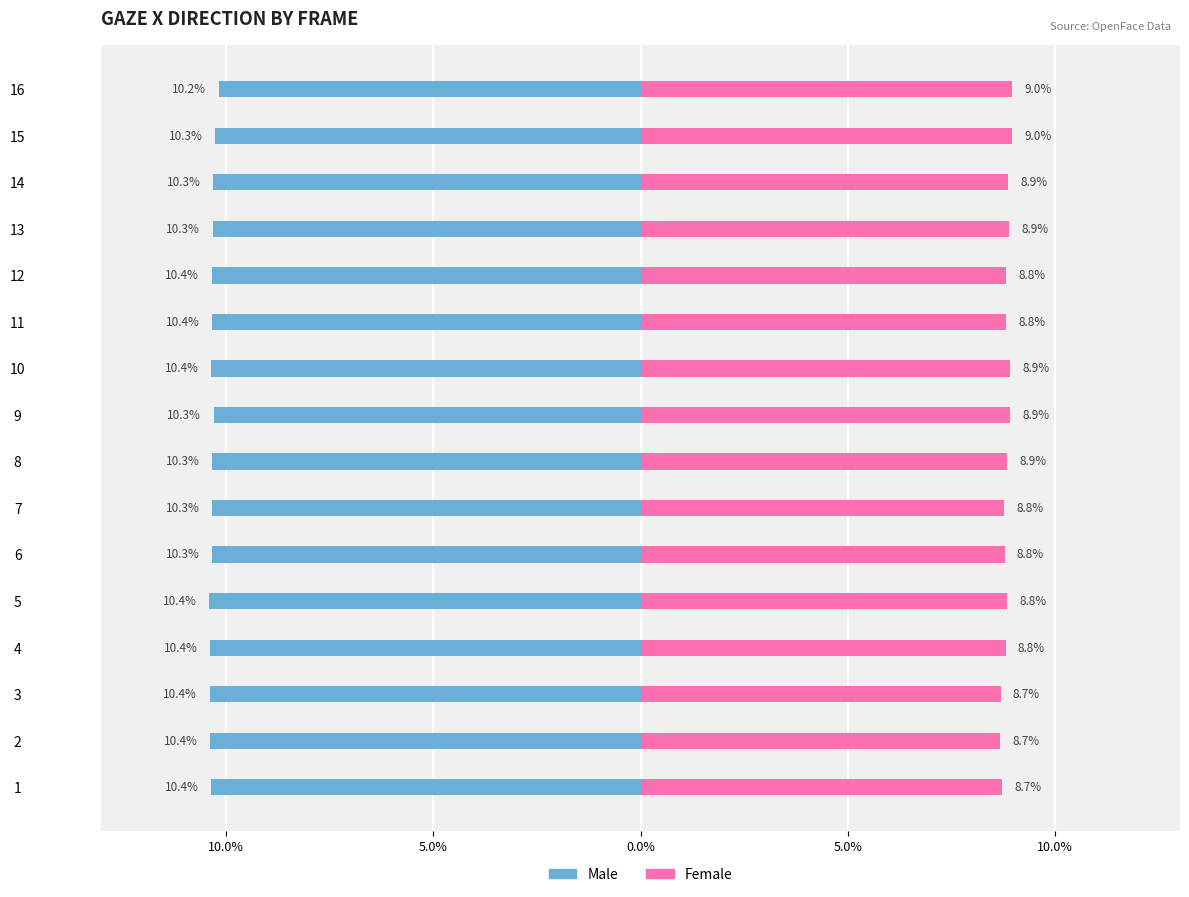

How many data points does each series have?

16